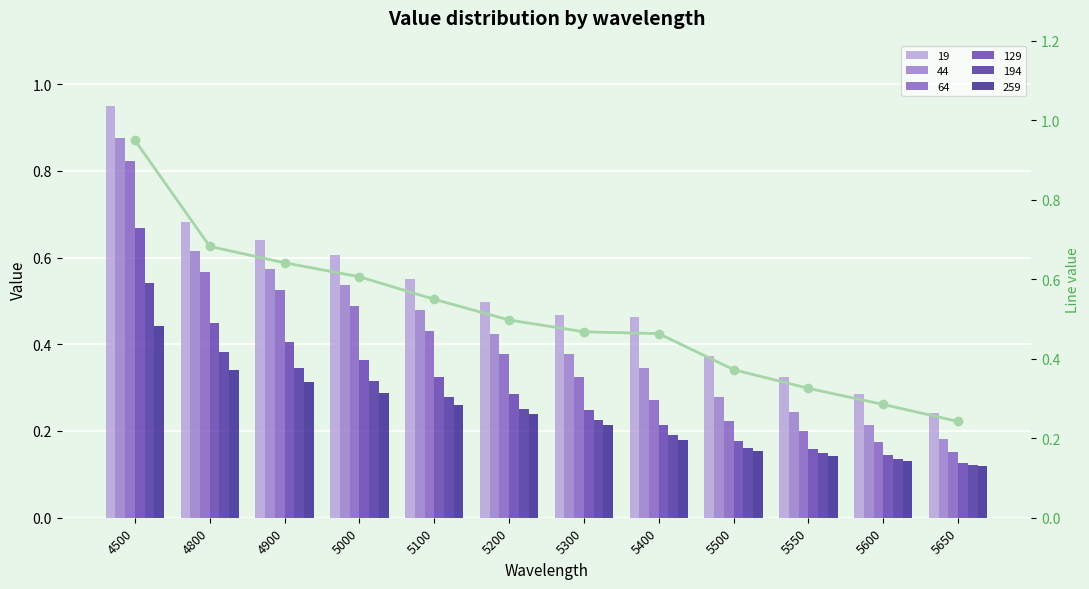

Is it true that the value at 5500 is 0.4?

True